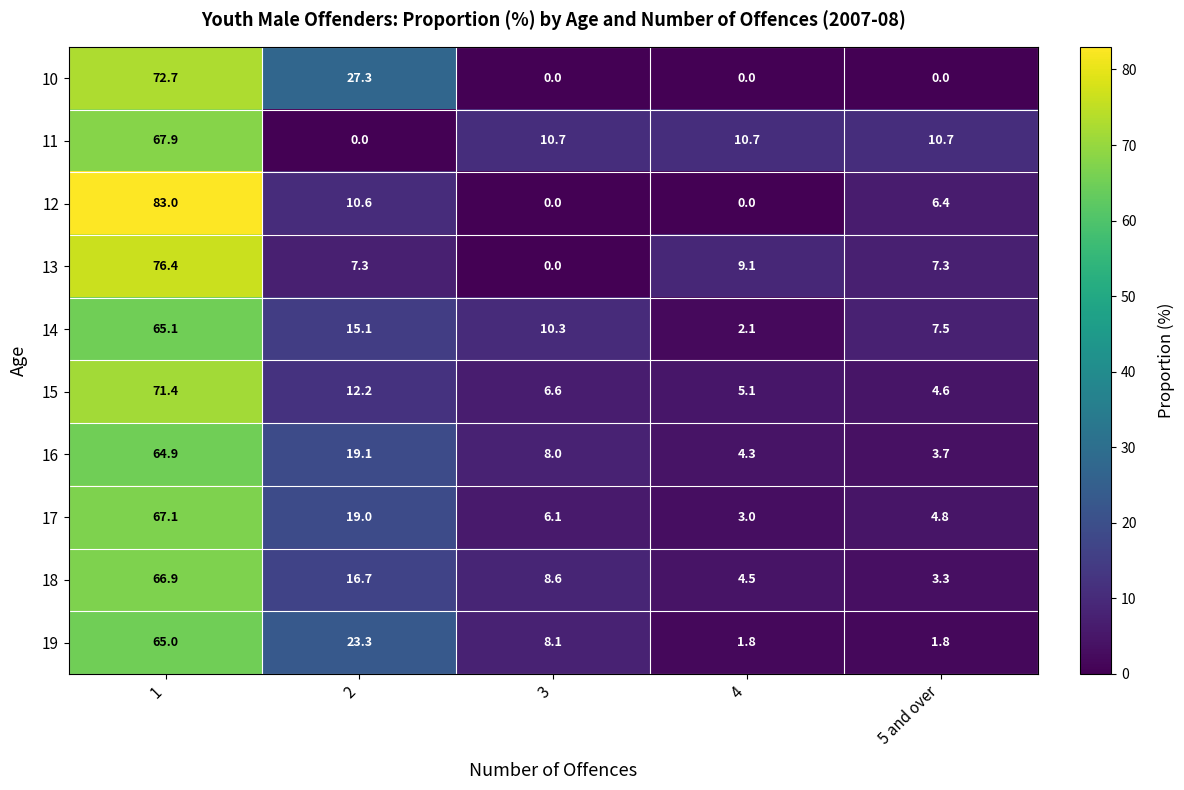

What is the total value across all series at 3?

58.4